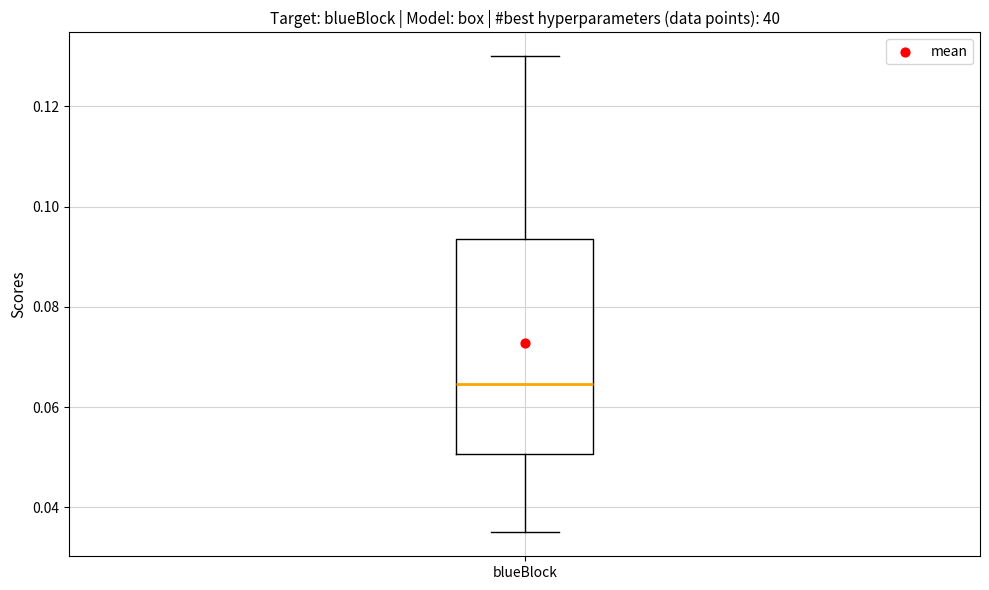

Where is the upper edge of the box for blueBlock on the y-axis? The values are not printed on the chart, so give them approximately, as read against the axis.

0.094